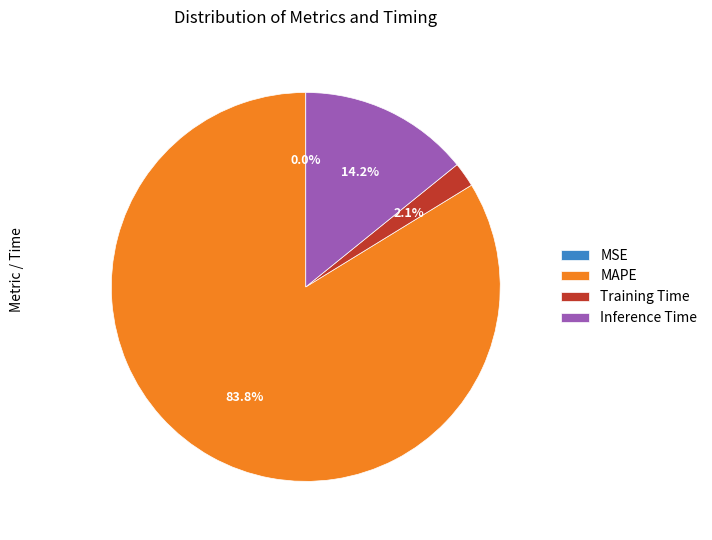

To the nearest percent, what percentage of the pie is MAPE?

84%